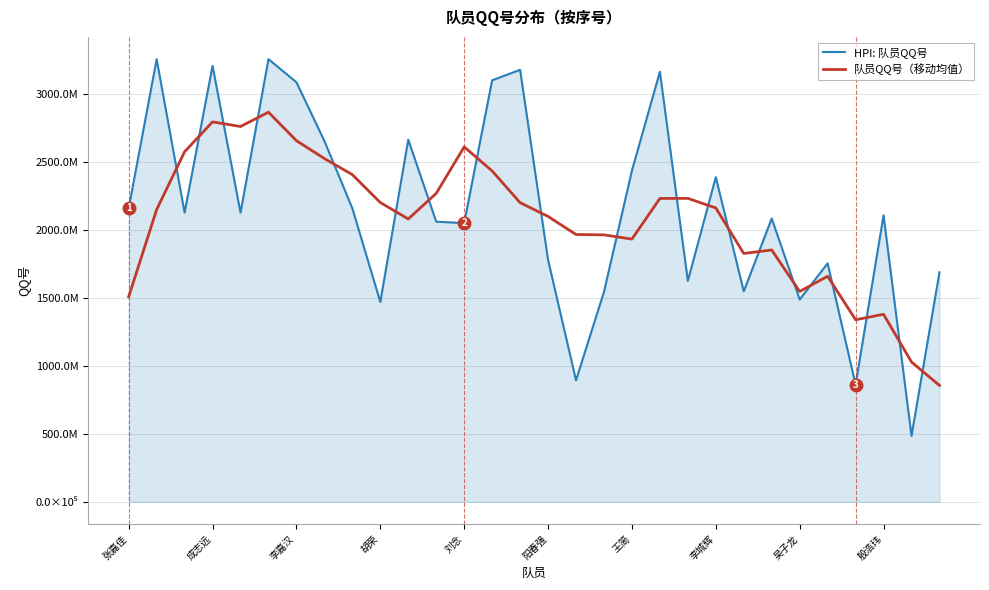

Where is the first local maximum for 队员QQ号（移动均值）?

成志远